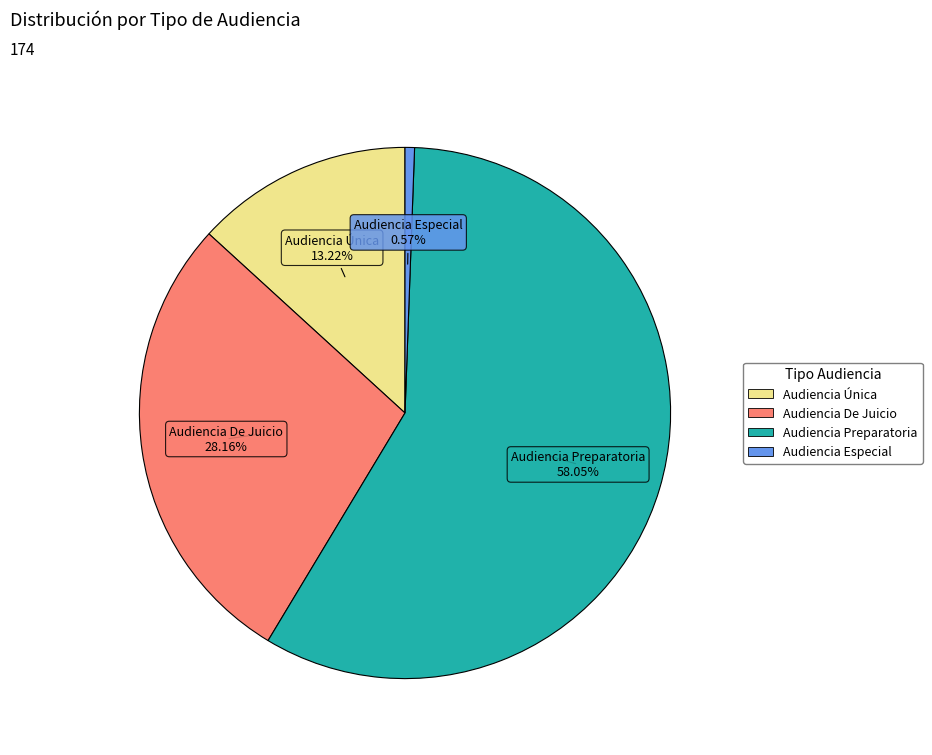

Is the sum of Audiencia Preparatoria and Audiencia Especial greater than half?

Yes